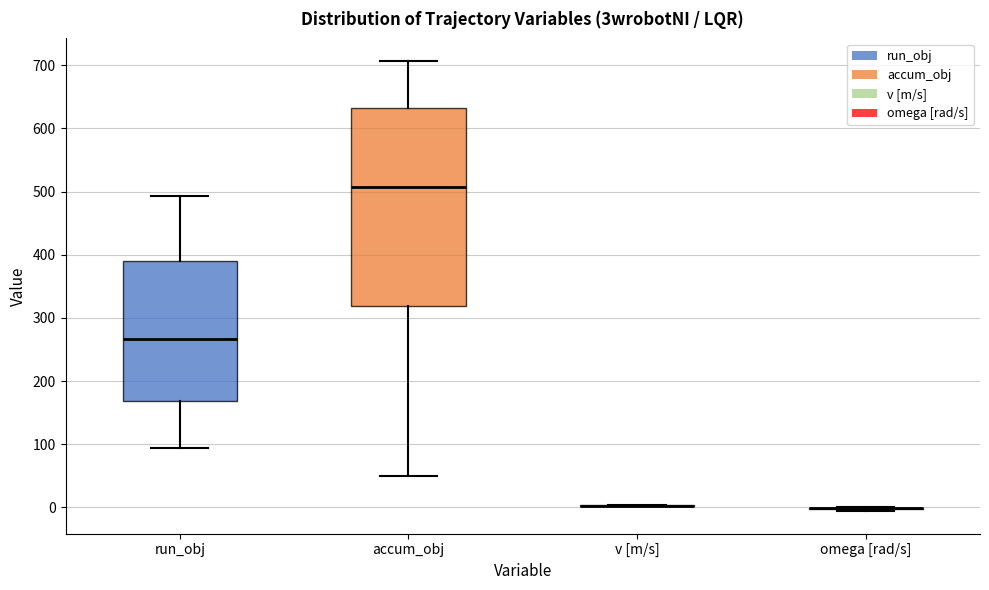

Reading left to right, transcribe this box plot: for each box, give where its median line is, the range the box spans, and where its two whiskers end, as read against the y-axis. The values are not printed on the chart, so give them approximately, as read against the axis.

run_obj: median 270, box 170 to 390, whiskers 90 to 490
accum_obj: median 510, box 320 to 630, whiskers 50 to 710
v [m/s]: box collapsed to a line at 0, whiskers 0 to 0
omega [rad/s]: box collapsed to a line at 0, whiskers -10 to 0